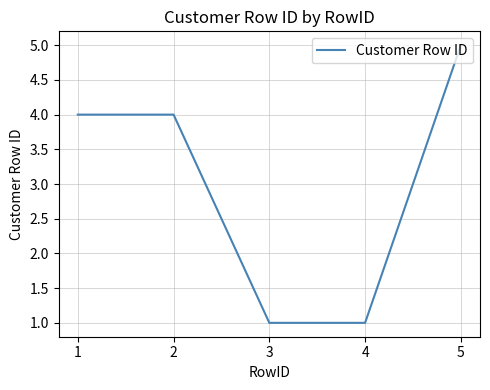

Approximately how many times larger is the value at 3 compared to 5?

0.2